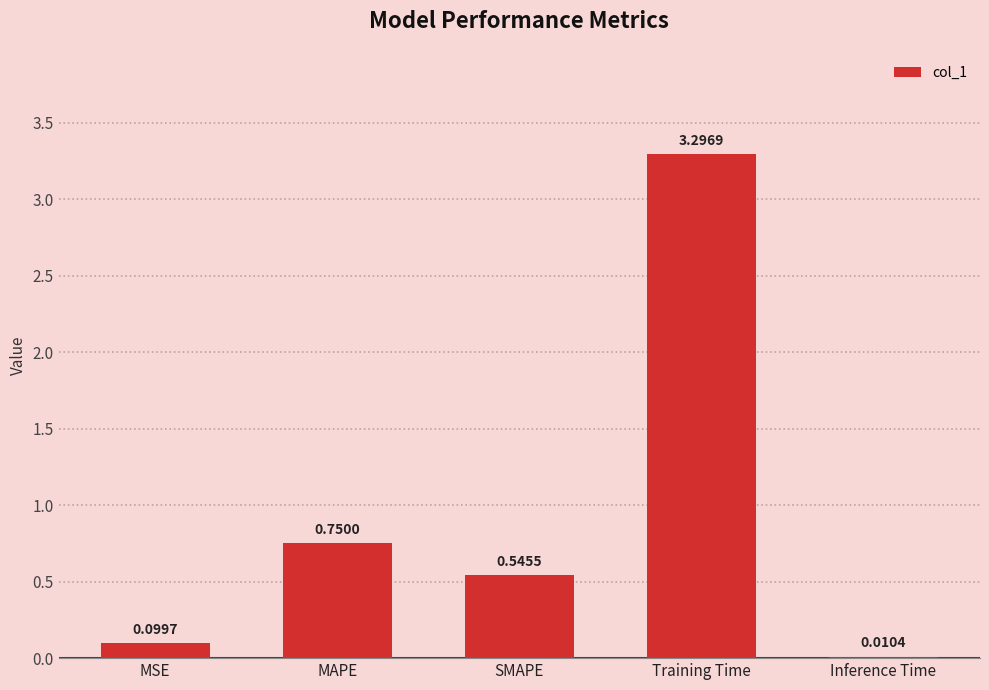

What is the change in value from SMAPE to Training Time?

+2.8